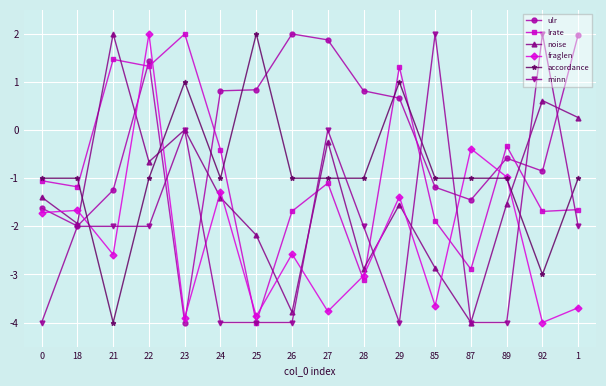

What is the difference between the maximum and second lowest values in the minn series?

6.0